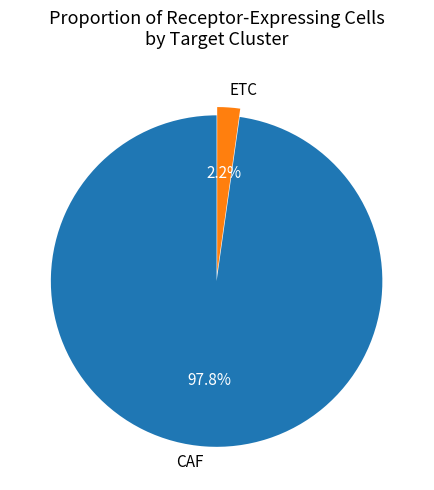

True or false: ETC accounts for 2% of the total.

True